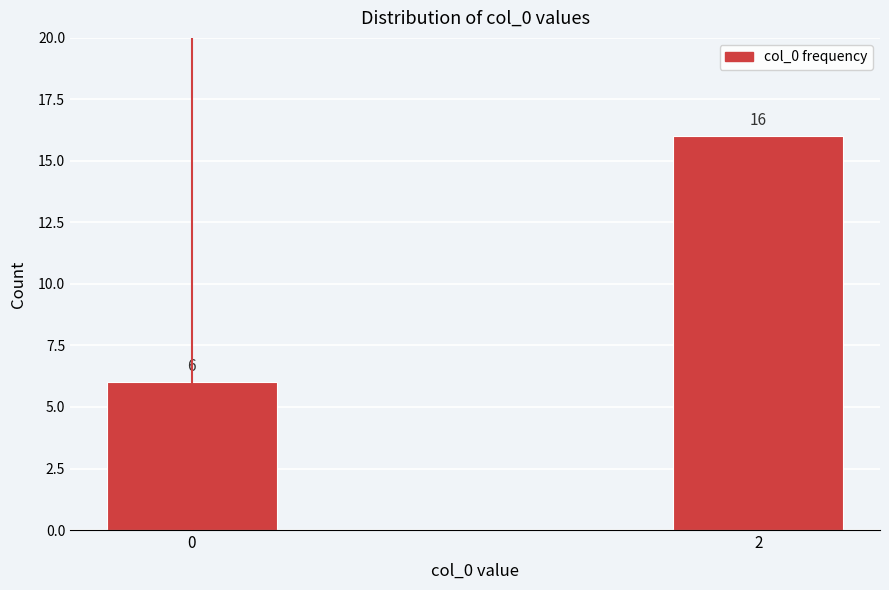

Reading left to right, list all the values displayed in this chart.

0=6	2=16